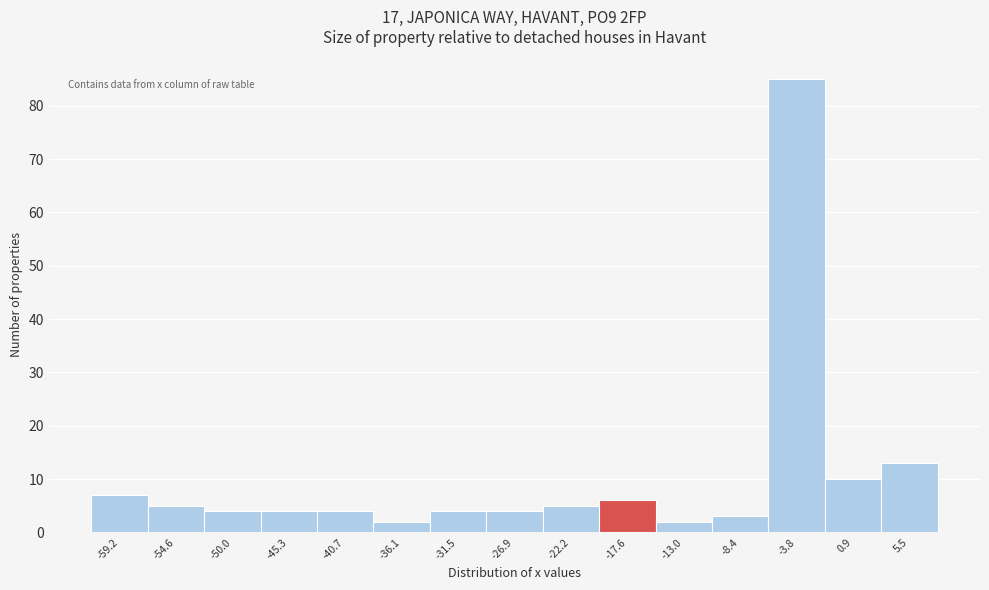

Reading left to right, what are all the values shown in this chart?

-59.2=7	-54.6=5	-50.0=4	-45.3=4	-40.7=4	-36.1=2	-31.5=4	-26.9=4	-22.2=5	-17.6=6	-13.0=2	-8.4=3	-3.8=85	0.9=10	5.5=13